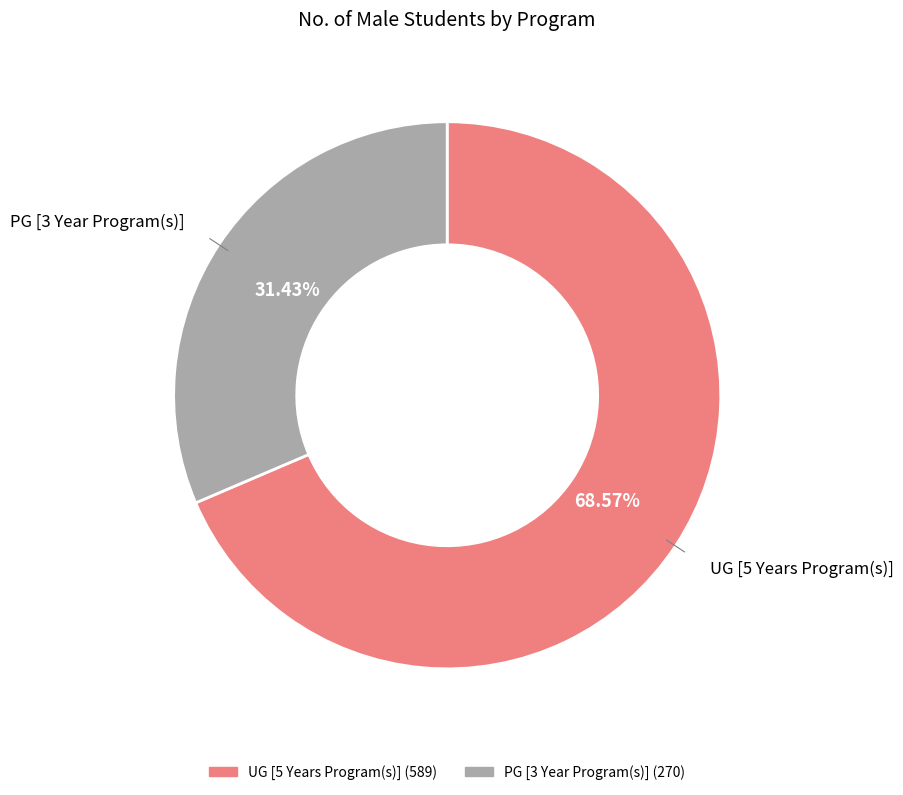

Rank the categories by value from lowest to highest.

PG [3 Year Program(s)], UG [5 Years Program(s)]